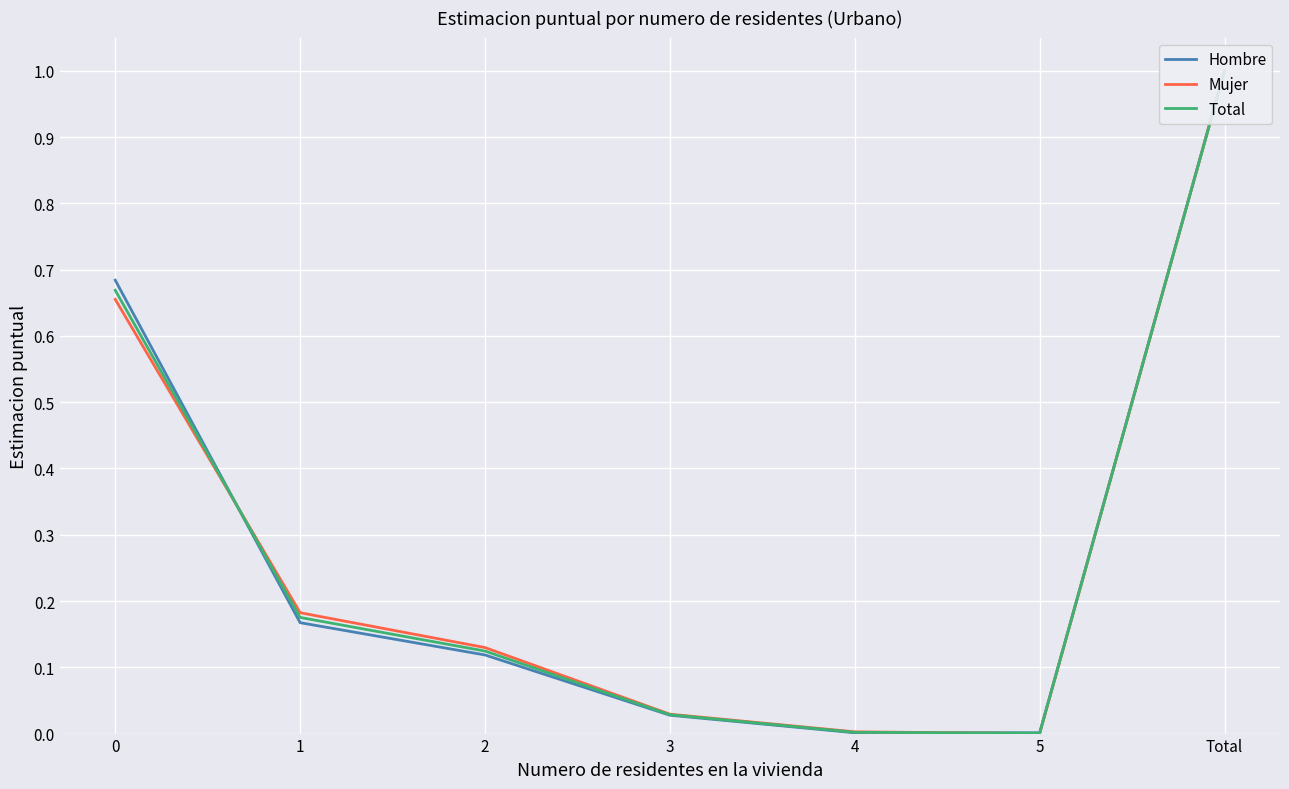

What are all the series names shown in the legend?

Hombre, Mujer, Total